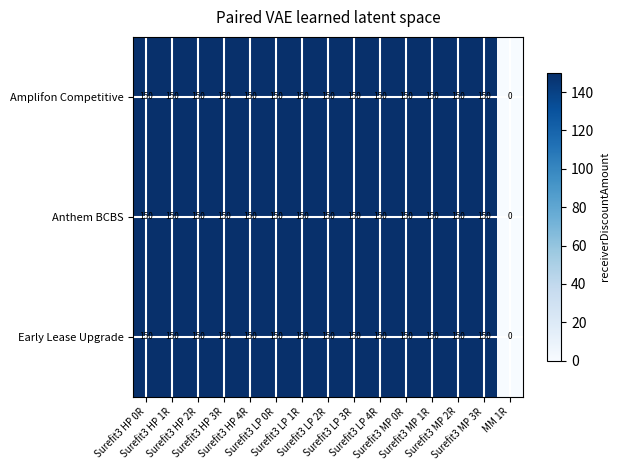

At how many categories does at least one series exceed 26?

14